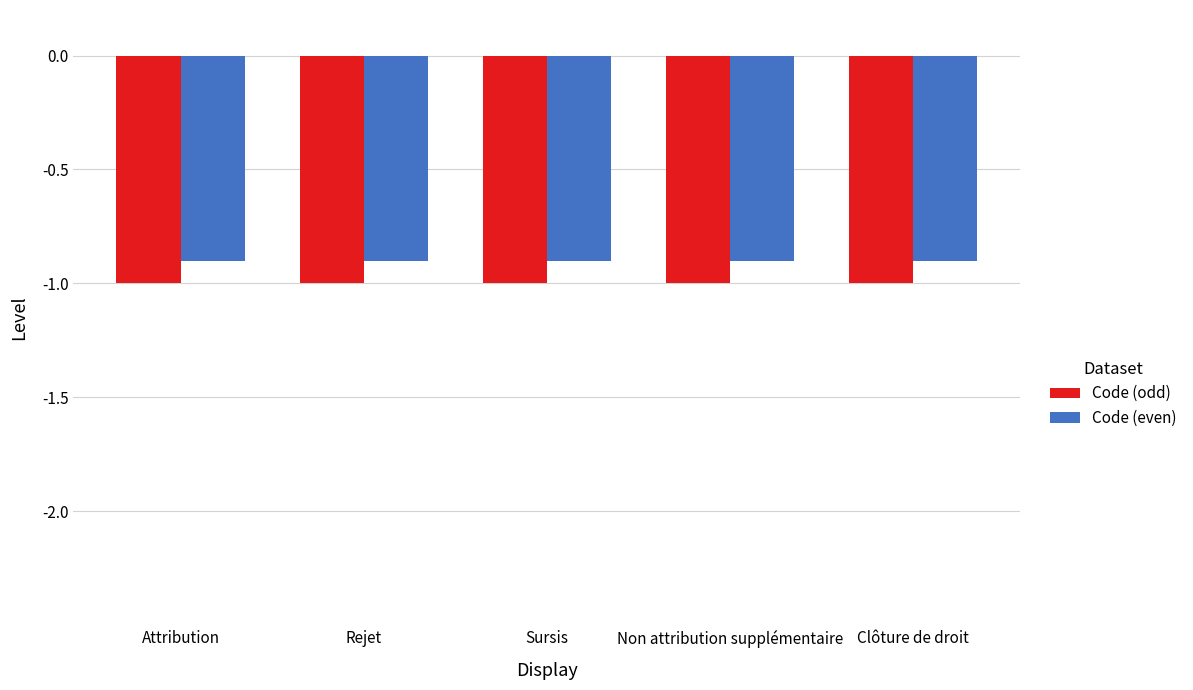

Is the value of Code (odd) at Attribution greater than the value of Code (even) at Non attribution supplémentaire?

No